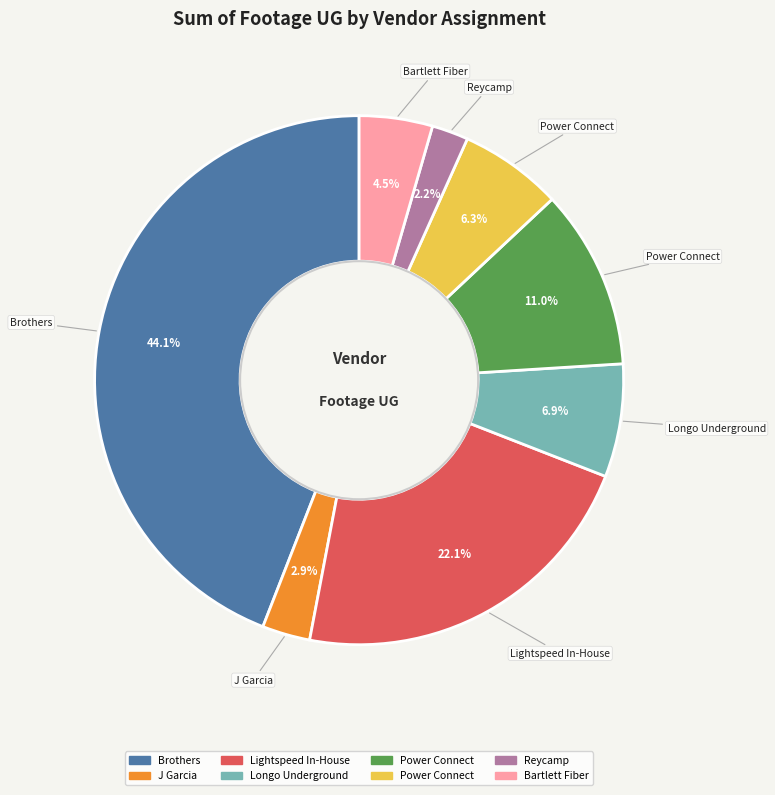

How many segments does this pie chart have?

8